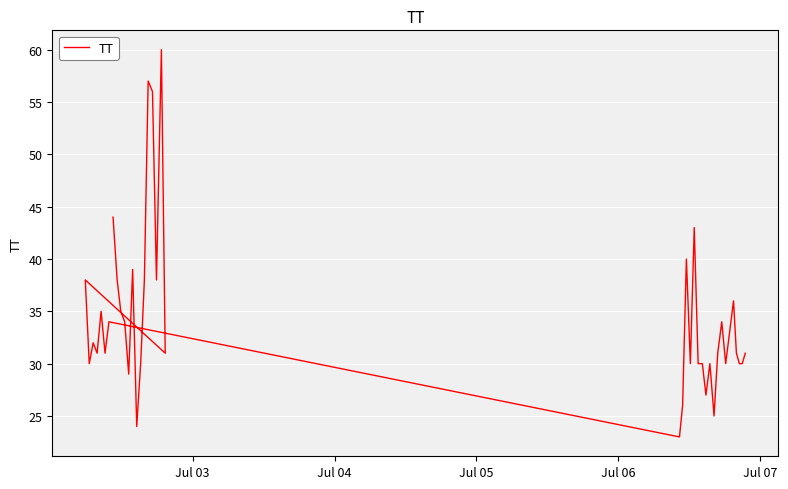

How many data points are above 31?

19